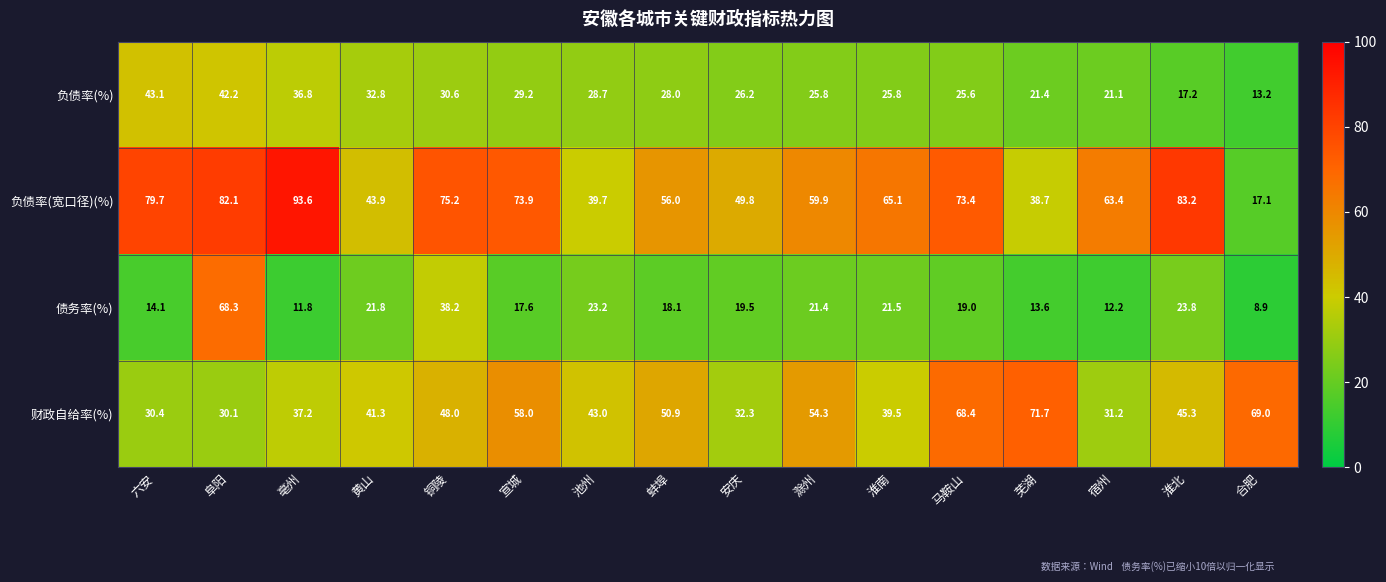

How many values in the 债务率(%) series are below 19?

7